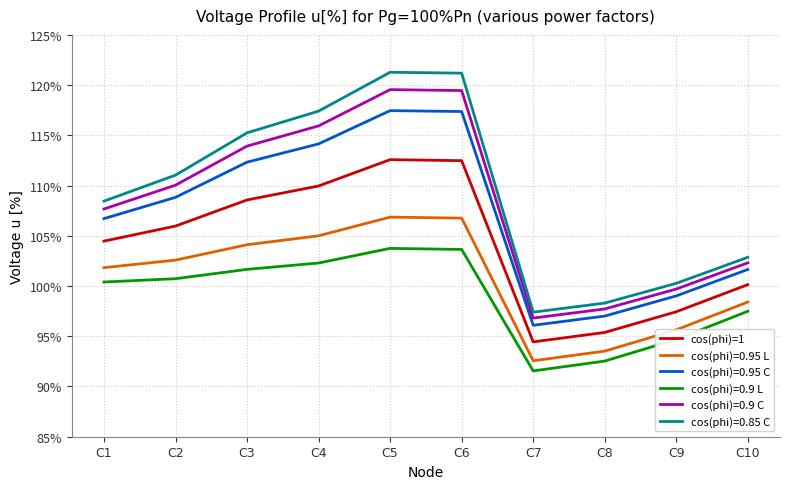

What is the spread (max minus min) of values at C4?

15.1